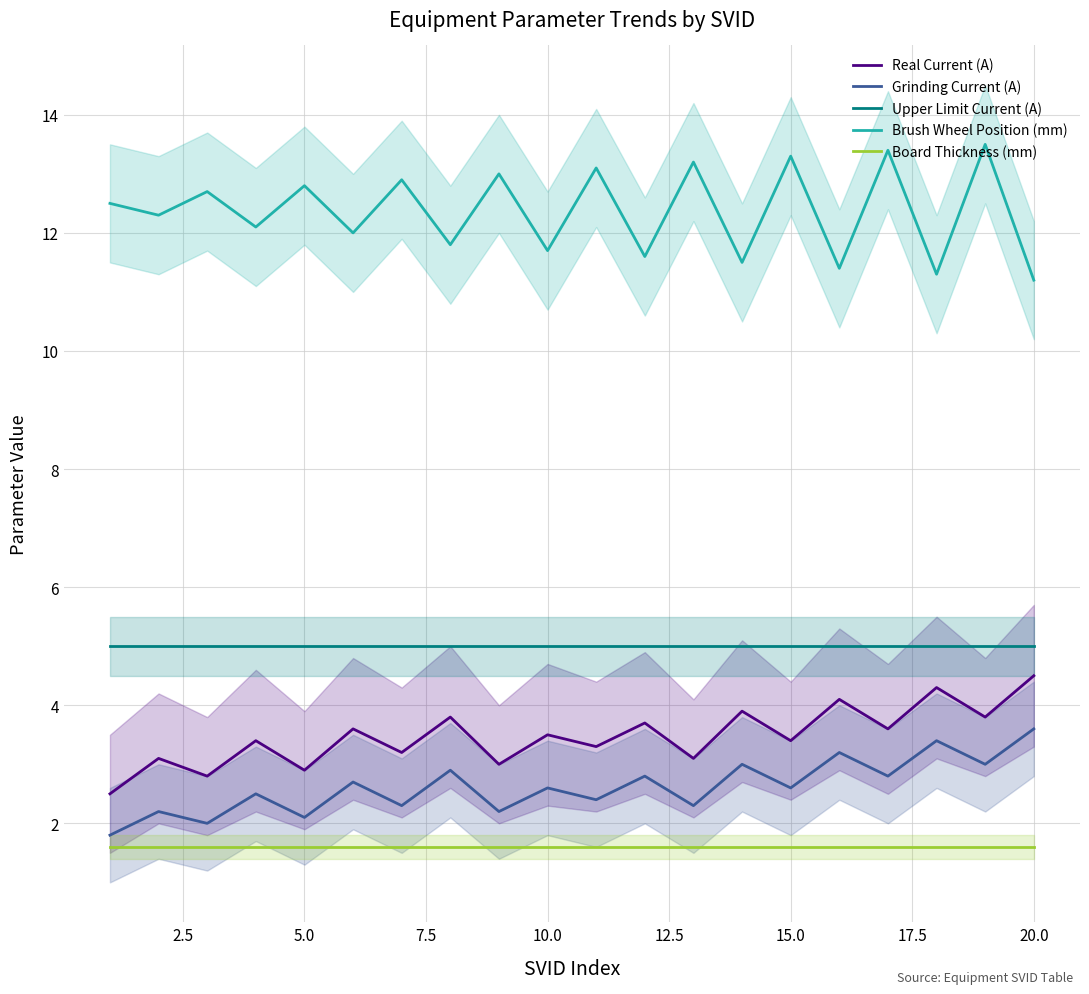

Does the chart display data point markers on the line(s)?

No